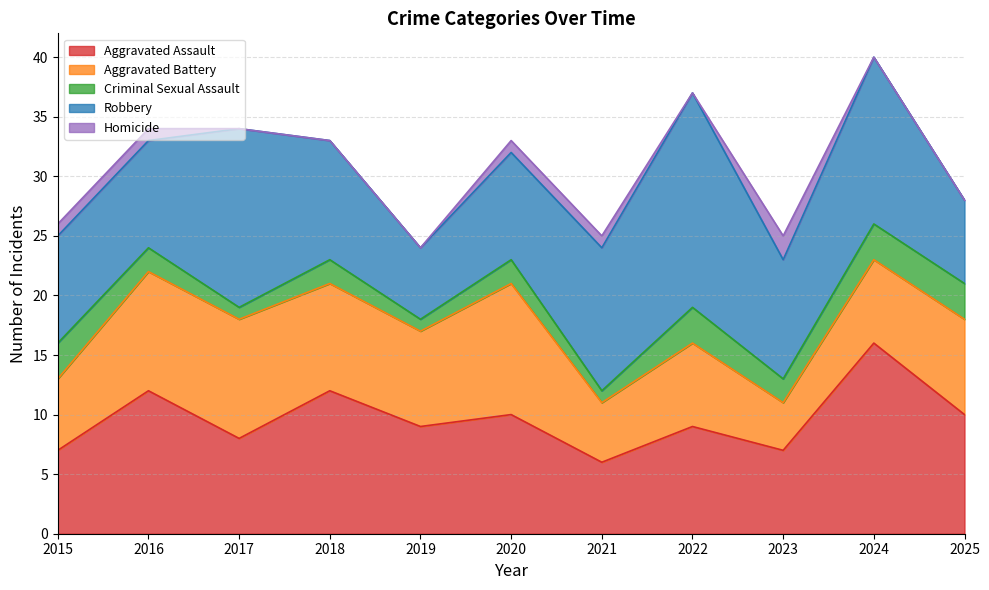

How many interior local valleys does the Robbery series have?

2